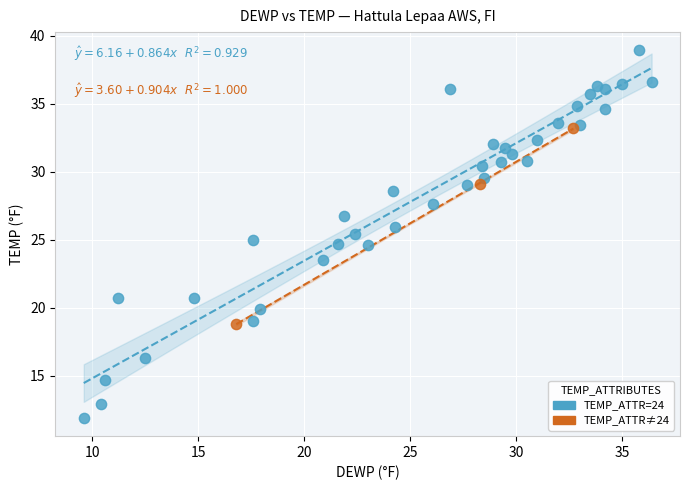

What are all the series names shown in the legend?

TEMP_ATTR=24, TEMP_ATTR≠24